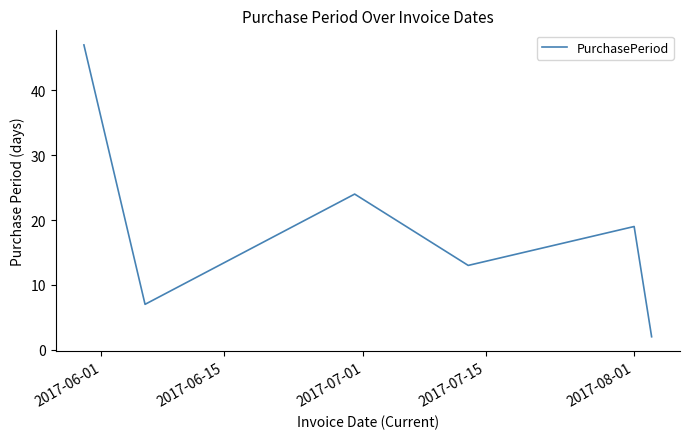

What is the difference between the second highest and second lowest values?

17